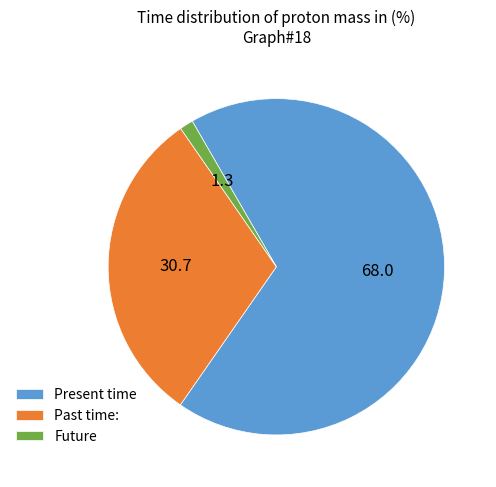

Does Future account for over 50% of the chart?

No